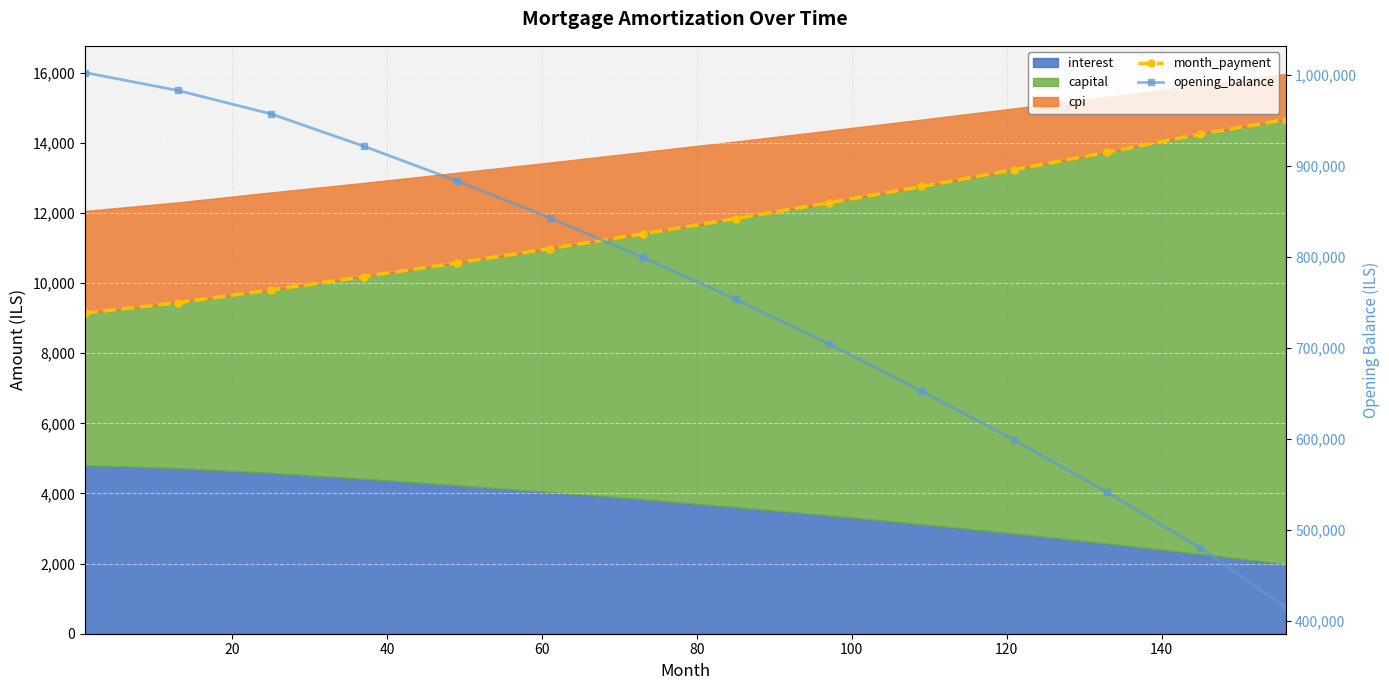

What is the minimum value shown in the chart?

9143.1